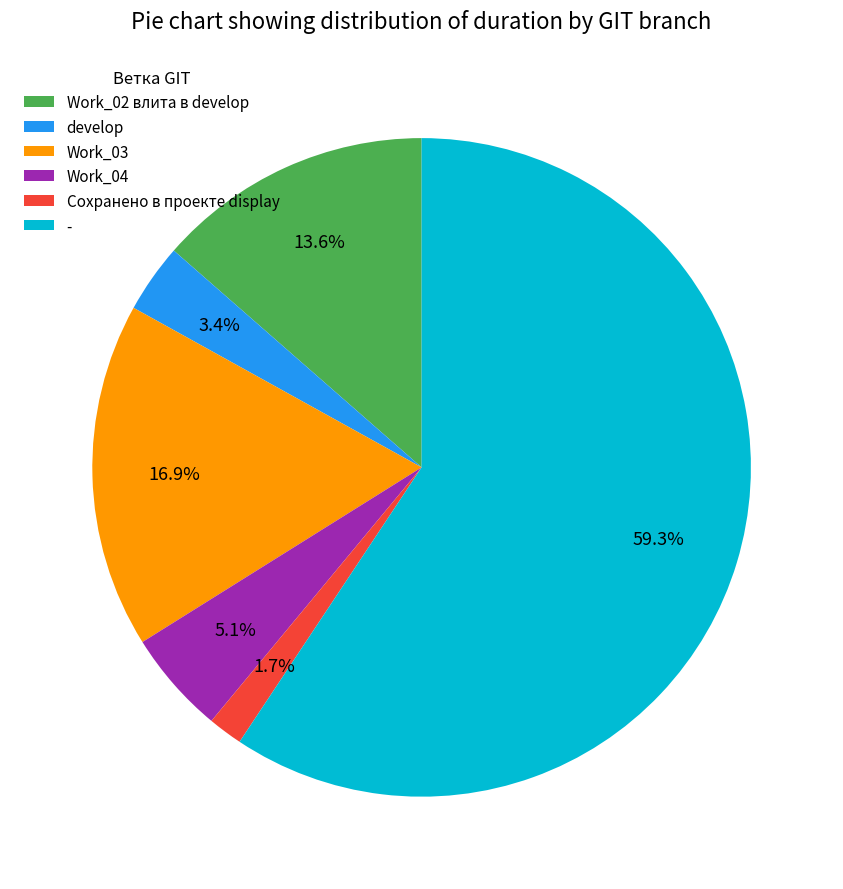

Rank the categories by value from highest to lowest.

-, Work_03, Work_02 влита в develop, Work_04, develop, Сохранено в проекте display